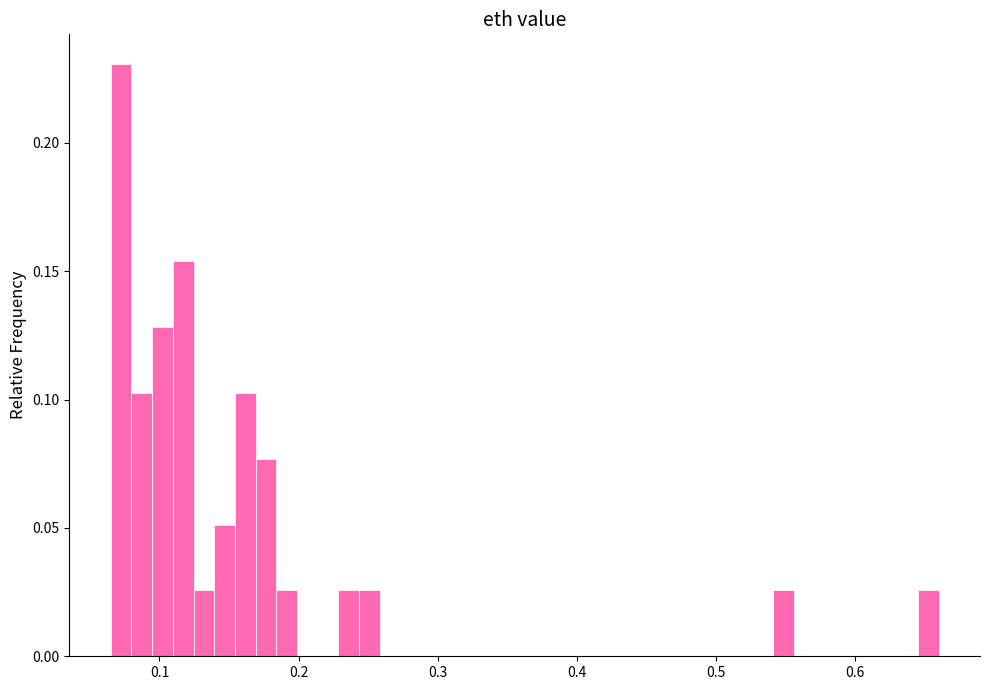

Around what value on the x-axis is the tallest bar? Give the approximate position of its centre, as read against the axis.

0.07